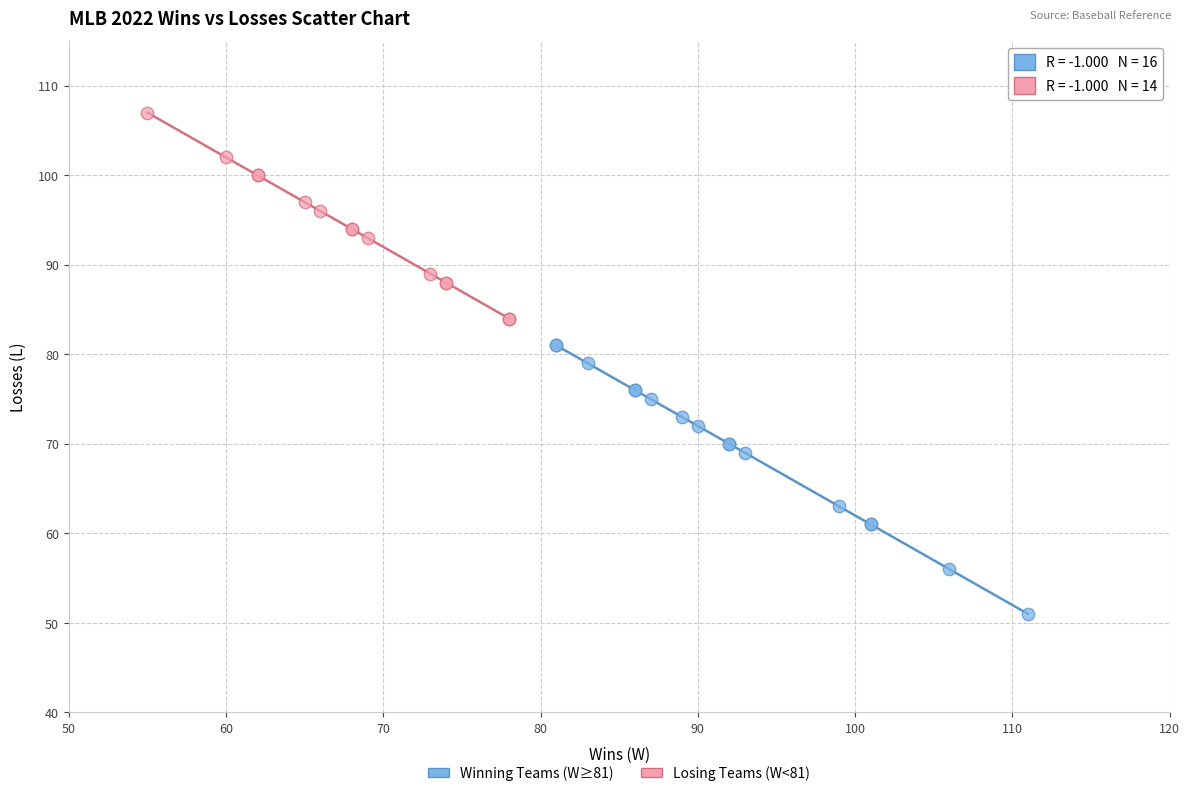

Which series reaches the minimum Y coordinate?

Winning Teams (W≥81)